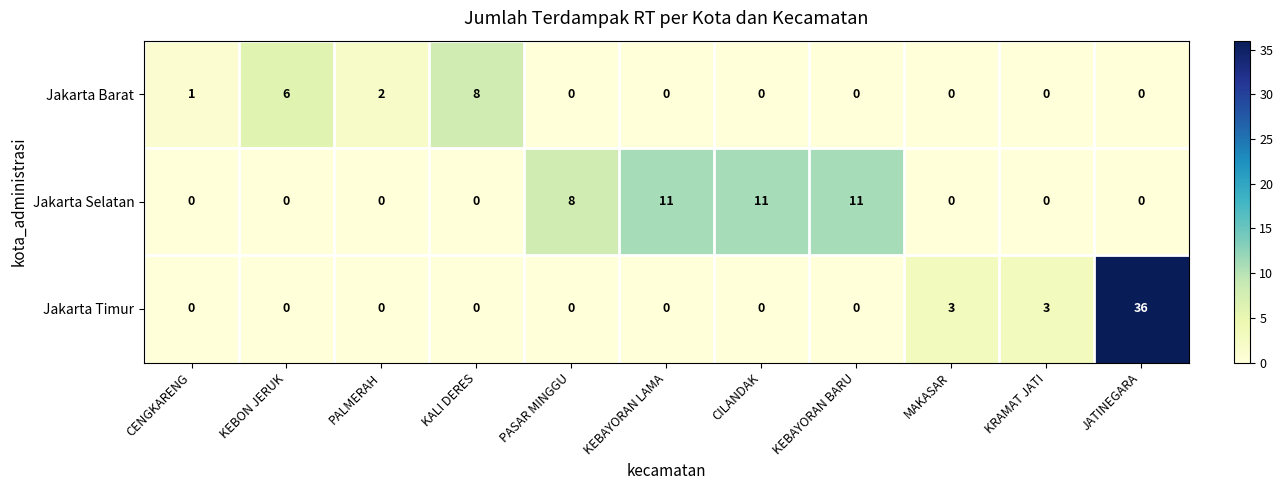

Which series has the largest range (max minus min)?

Jakarta Timur